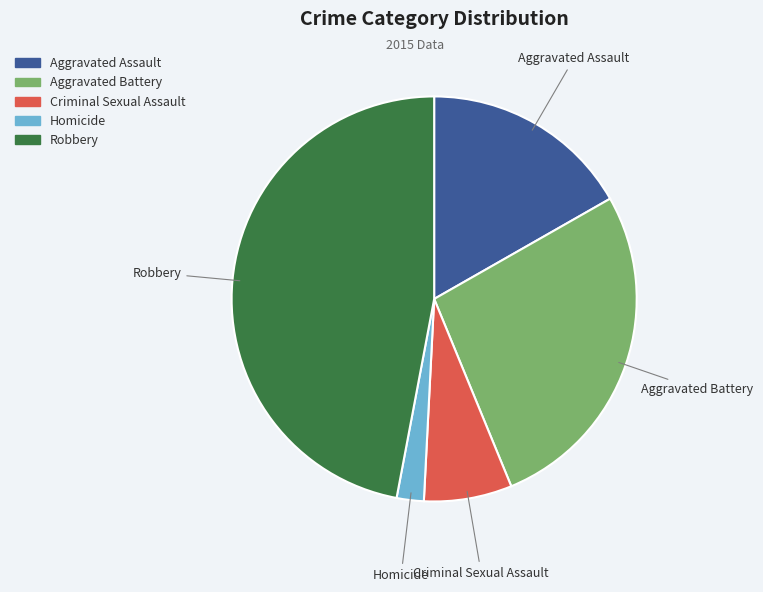

What is the ratio of the value at Homicide to the value at Aggravated Assault?

0.1